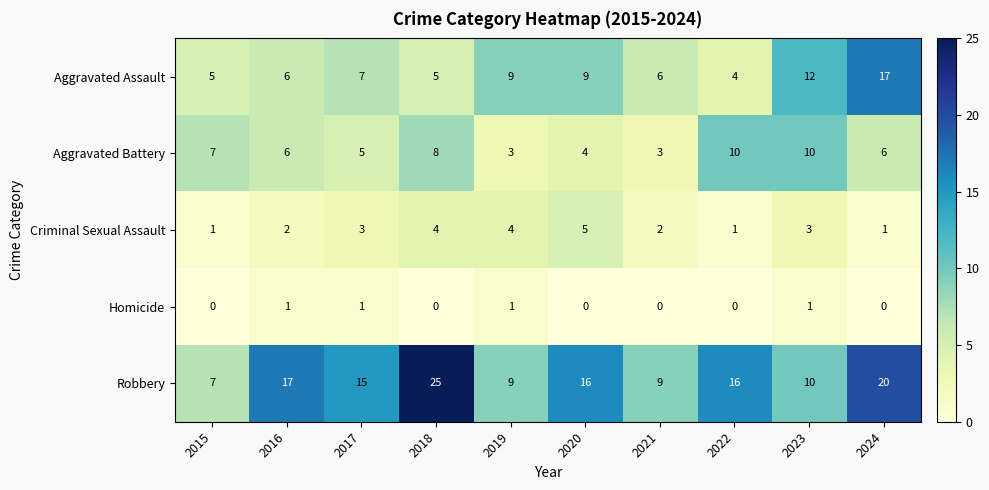

How many positive values does the Homicide series have?

4